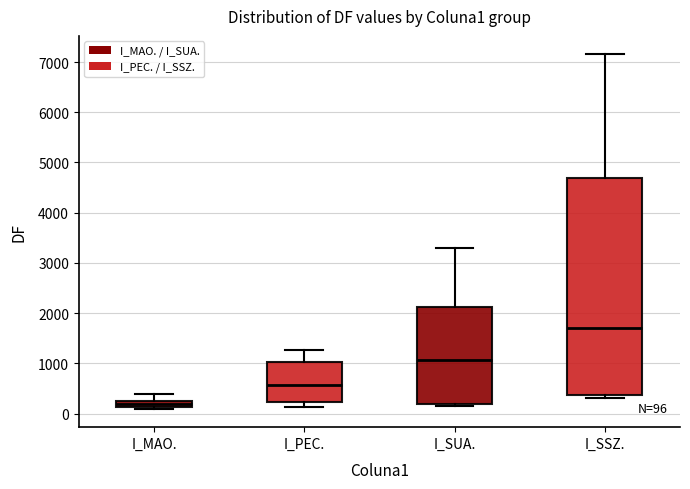

Which box has the highest median line?

I_SSZ.